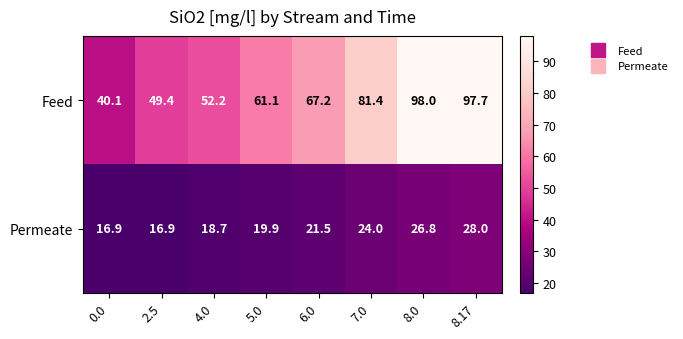

What is the greatest value displayed?

98.0